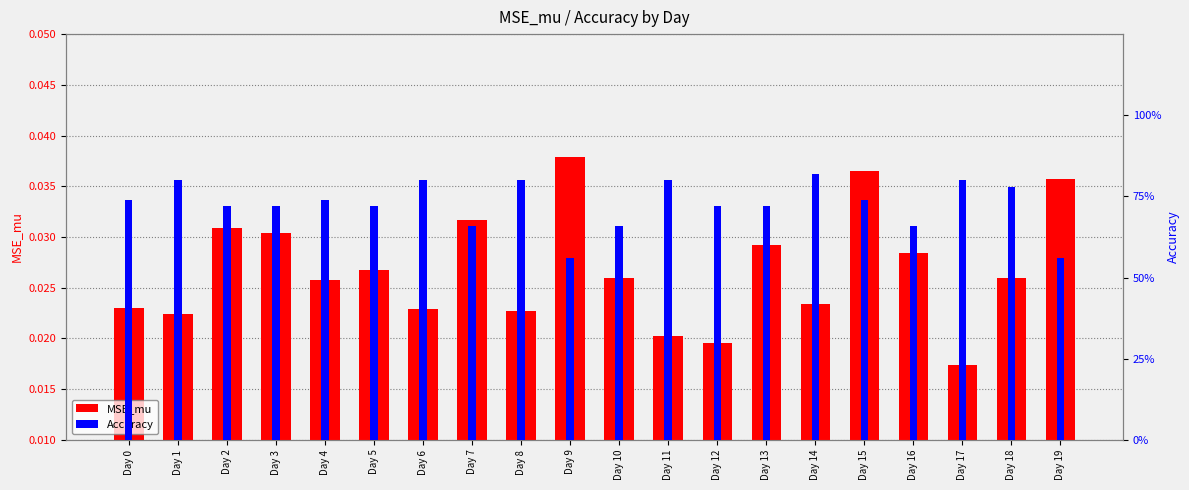

Which series has the largest total across all categories?

Accuracy